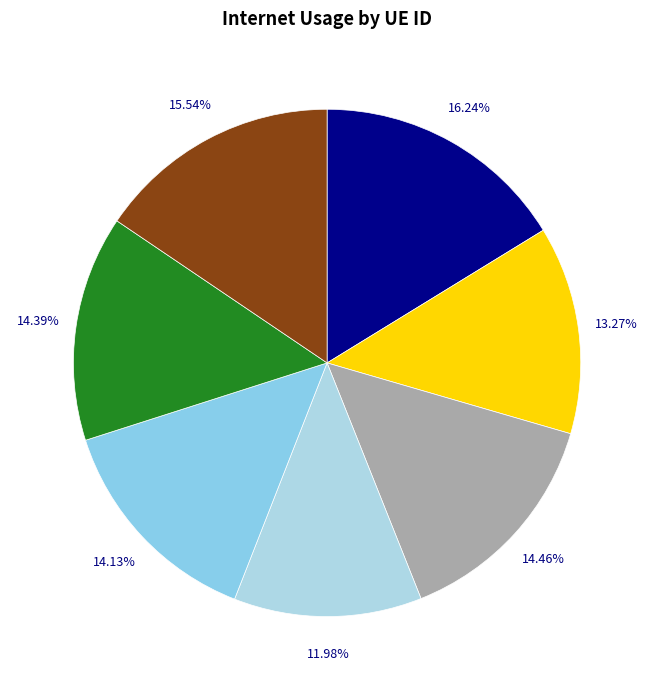

How many segments does this pie chart have?

7